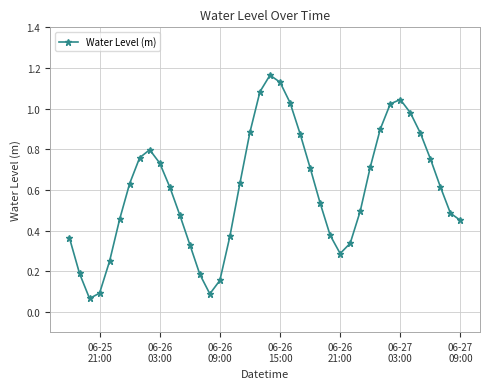

What is the sum of all values?

23.9